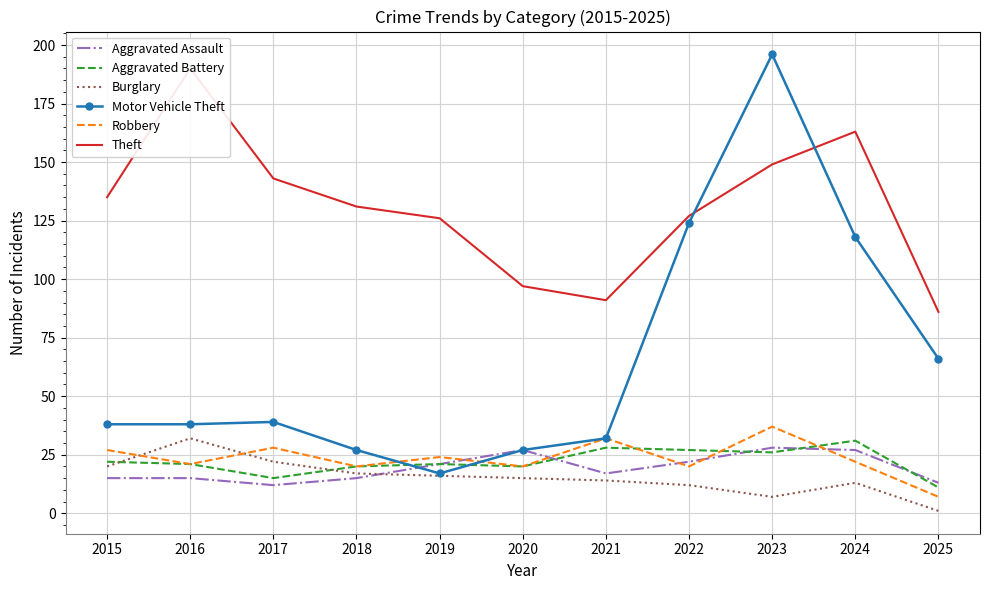

Reading left to right, transcribe all the data shown in this chart.

Aggravated Assault: 2015=15	2016=15	2017=12	2018=15	2019=21	2020=27	2021=17	2022=22	2023=28	2024=27	2025=13
Aggravated Battery: 2015=22	2016=21	2017=15	2018=20	2019=21	2020=20	2021=28	2022=27	2023=26	2024=31	2025=11
Burglary: 2015=20	2016=32	2017=22	2018=17	2019=16	2020=15	2021=14	2022=12	2023=7	2024=13	2025=1
Motor Vehicle Theft: 2015=38	2016=38	2017=39	2018=27	2019=17	2020=27	2021=32	2022=124	2023=196	2024=118	2025=66
Robbery: 2015=27	2016=21	2017=28	2018=20	2019=24	2020=20	2021=32	2022=20	2023=37	2024=22	2025=7
Theft: 2015=135	2016=190	2017=143	2018=131	2019=126	2020=97	2021=91	2022=127	2023=149	2024=163	2025=86